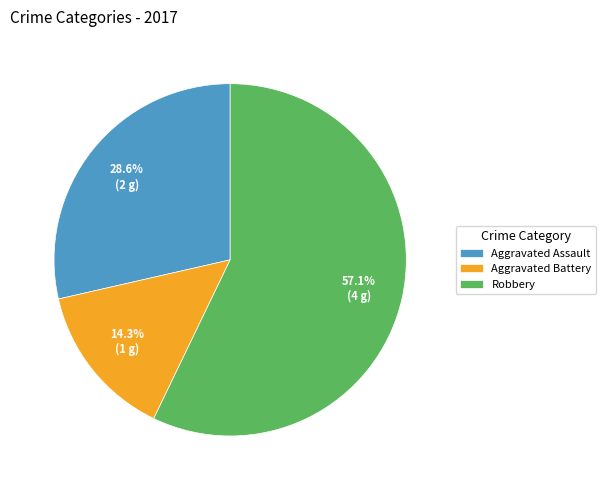

What is the ratio of the value at Aggravated Assault to the value at Robbery?

0.5